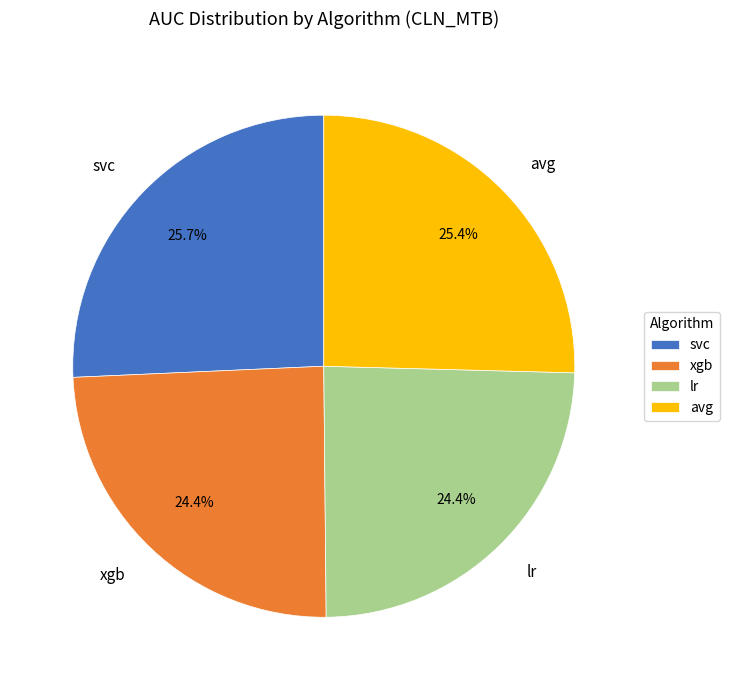

How much of the chart is everything except svc?

74.3%